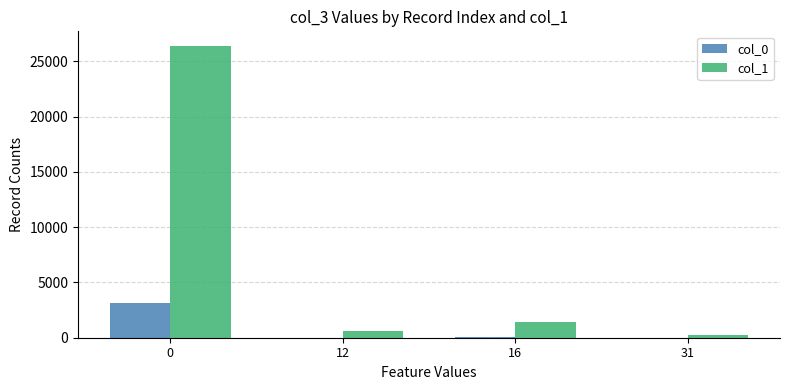

Count the number of data series in this chart.

2